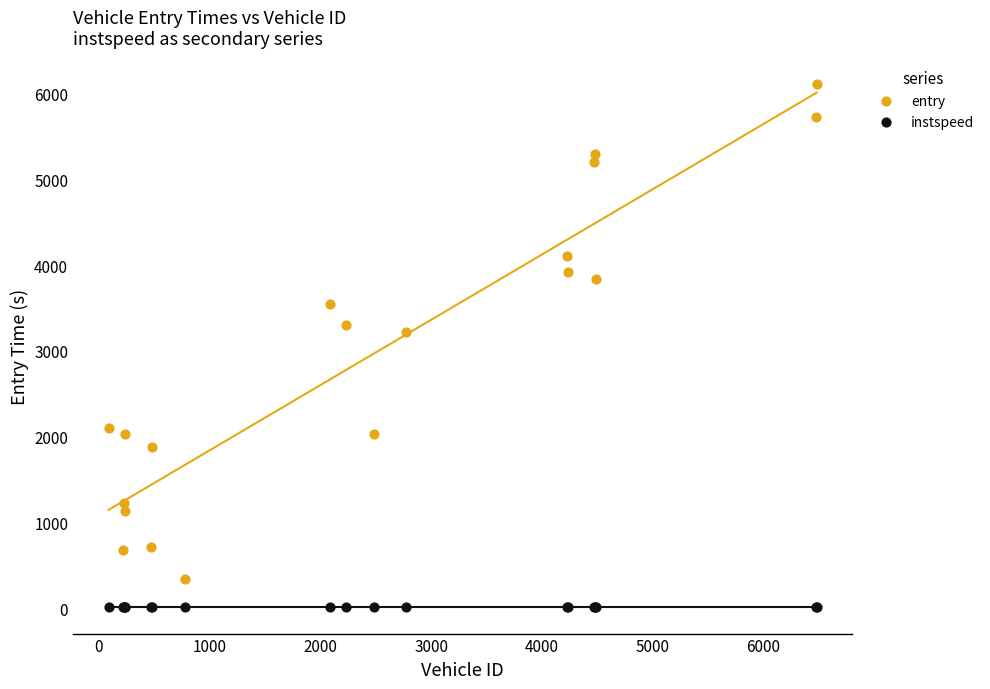

Which series has the largest Y range (max minus min)?

entry